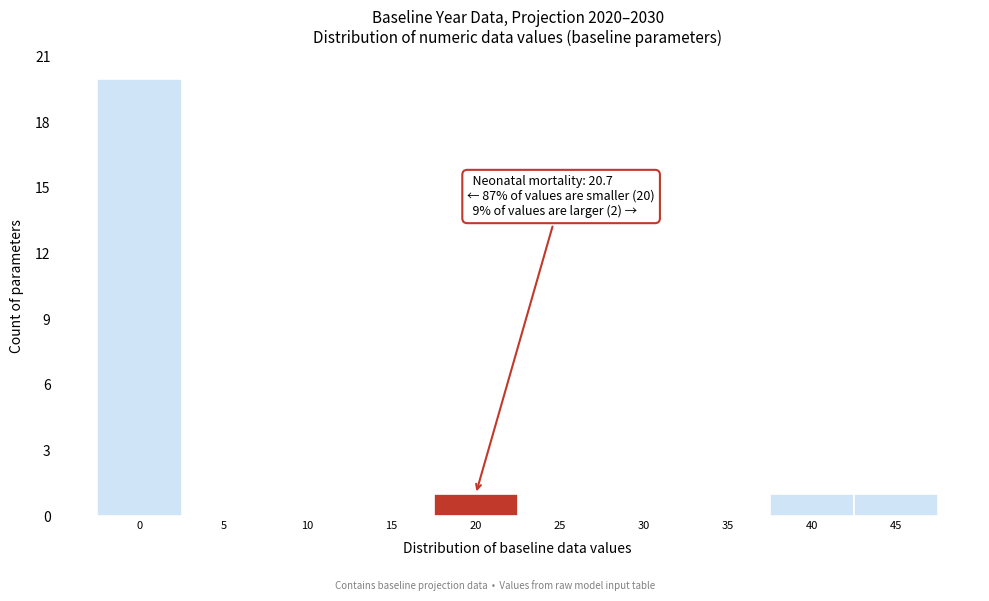

Reading right to left, extract all data points from this chart.

45=1	40=1	35=0	30=0	25=0	20=1	15=0	10=0	5=0	0=20